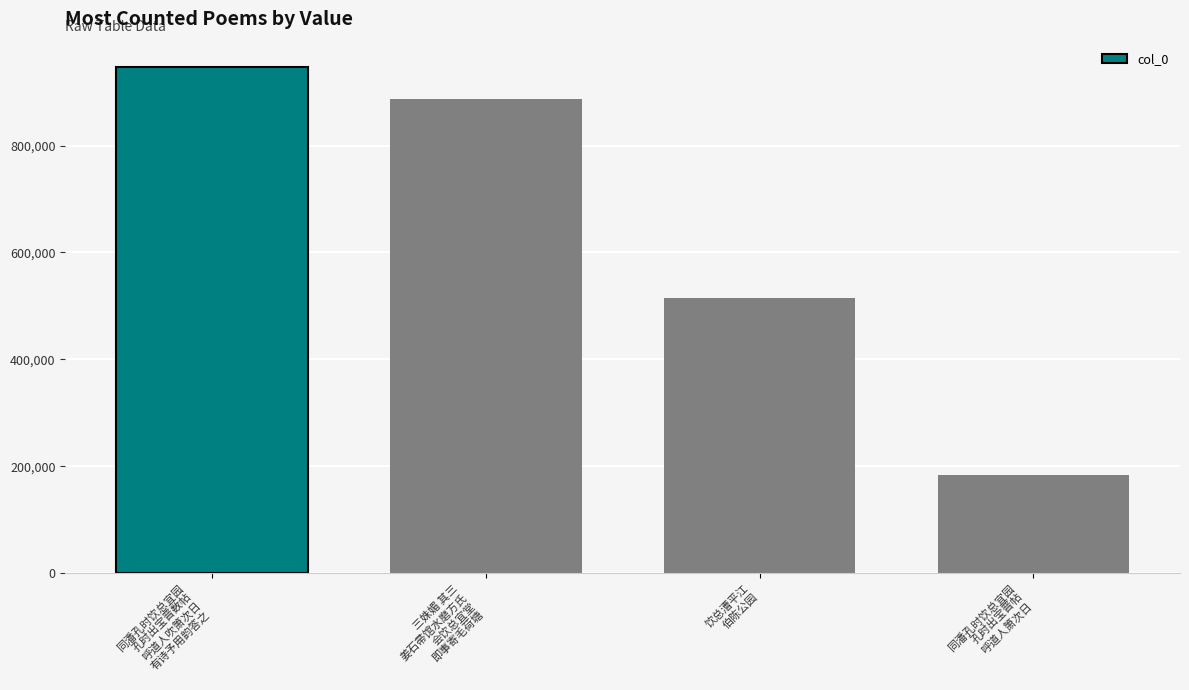

How many bars are there in total?

4